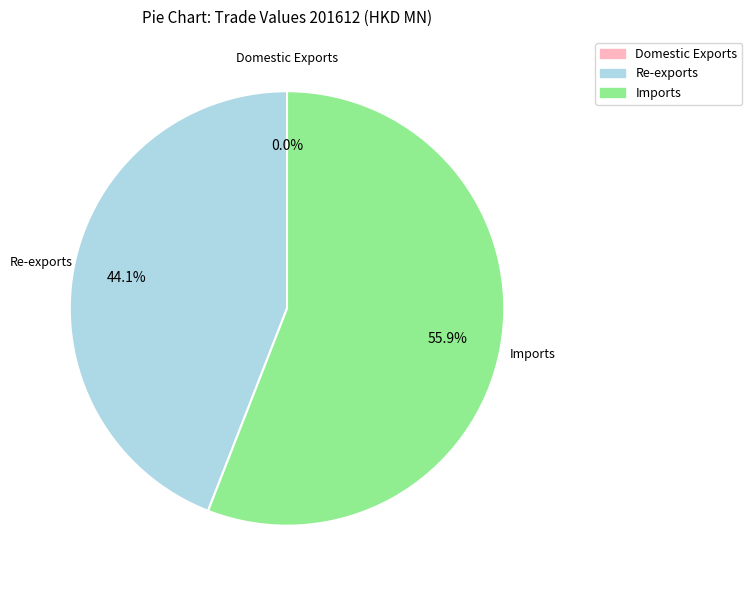

What percentage is NOT represented by Imports?

44.1%